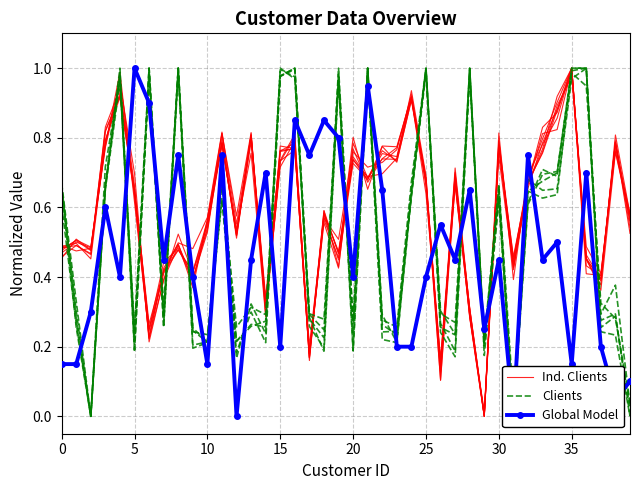

How many data points in Clients are above 0?

38